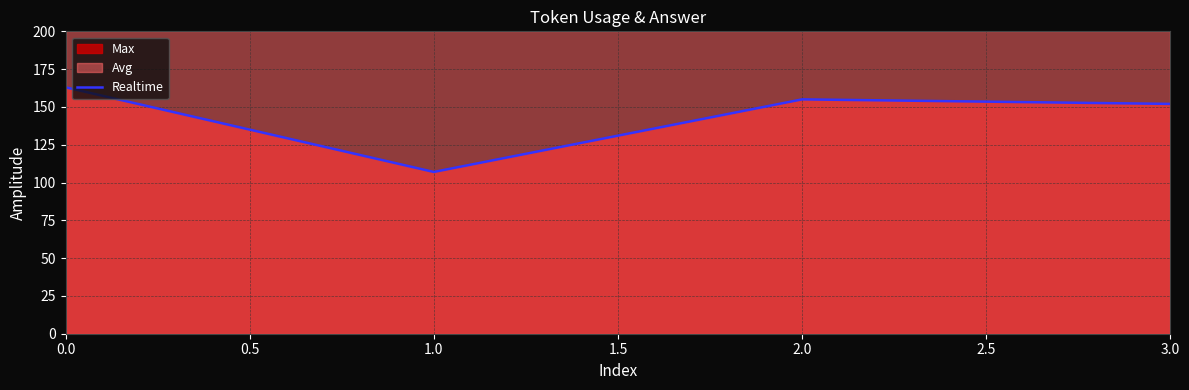

Where is the first local minimum for Realtime?

1.0